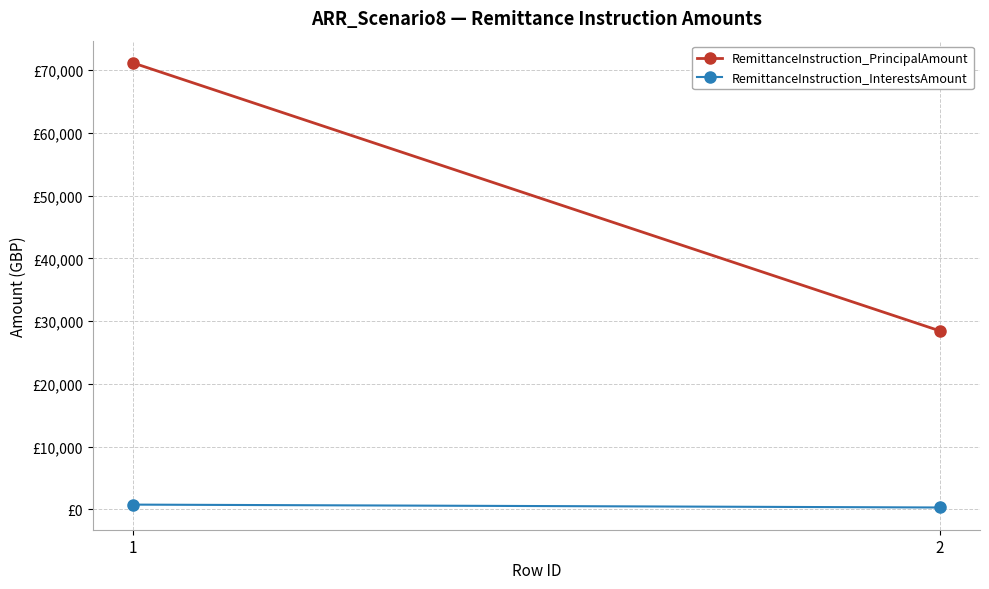

Reading left to right, transcribe all the data shown in this chart.

RemittanceInstruction_PrincipalAmount: 1=71141.9	2=28456.8
RemittanceInstruction_InterestsAmount: 1=765.7	2=306.3